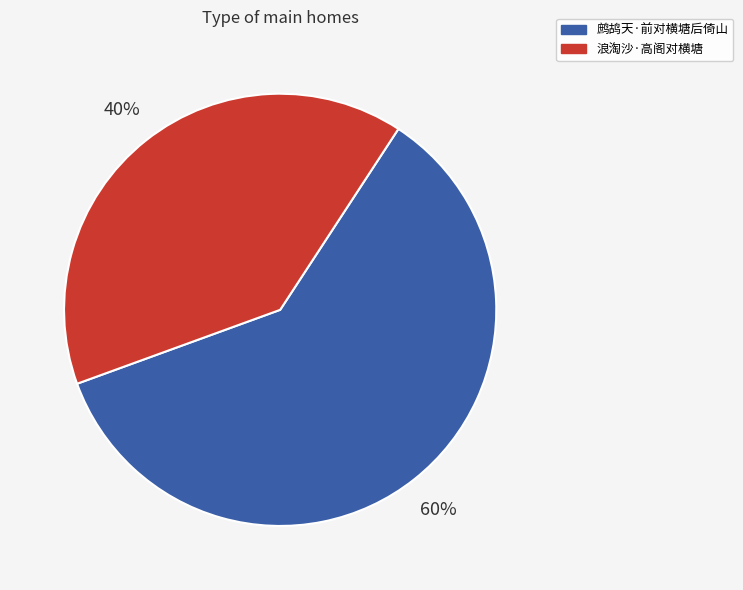

The 浪淘沙·高阁对横塘 slice represents 46% of the pie. True or false?

False